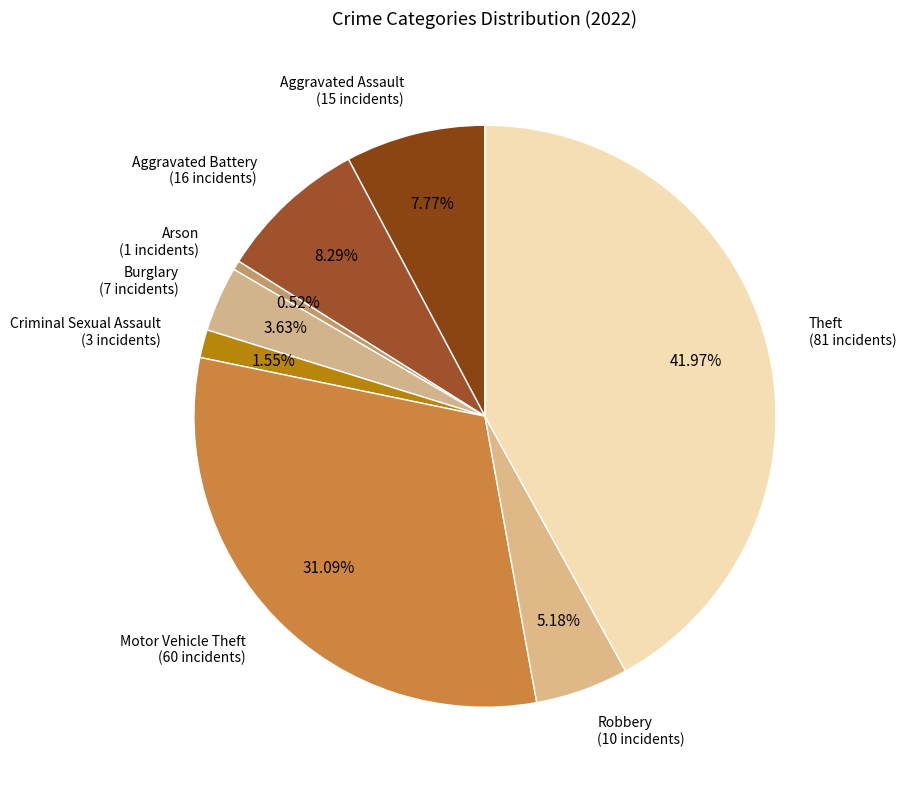

Count the number of slices in the pie.

8